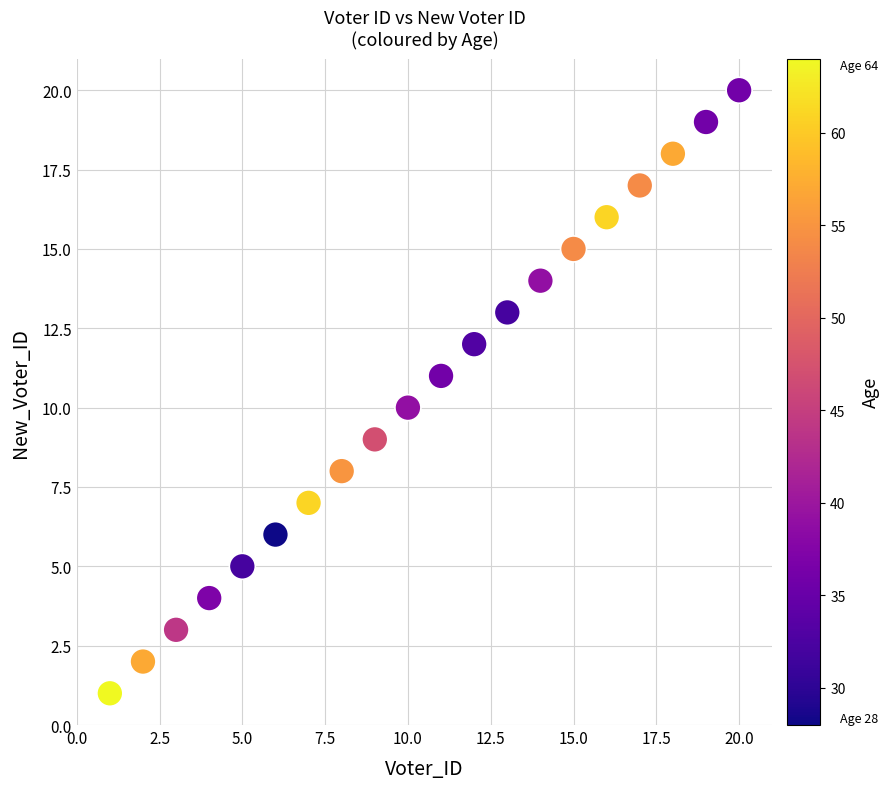

What is the range of X values (max minus min)?

19